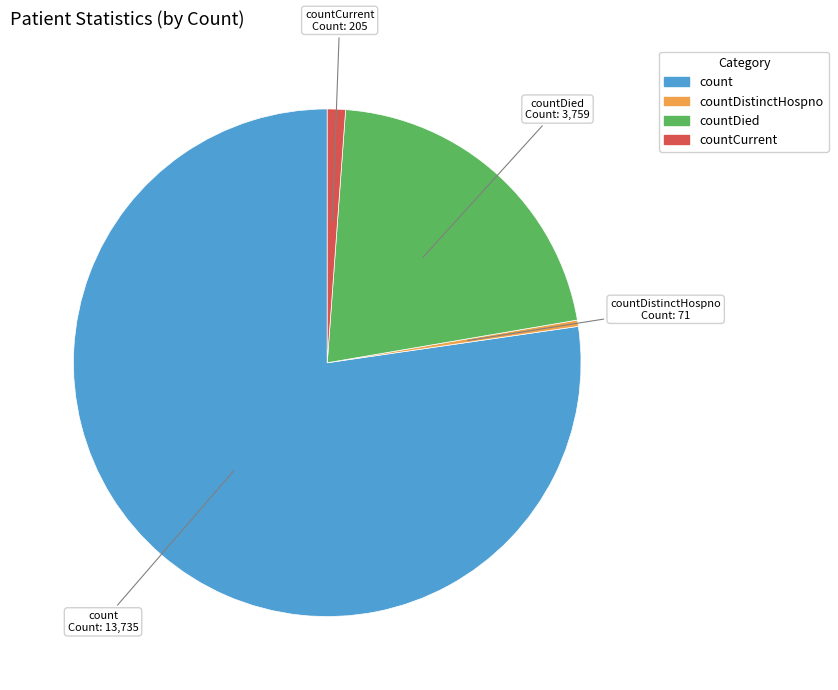

What is the majority slice?

count